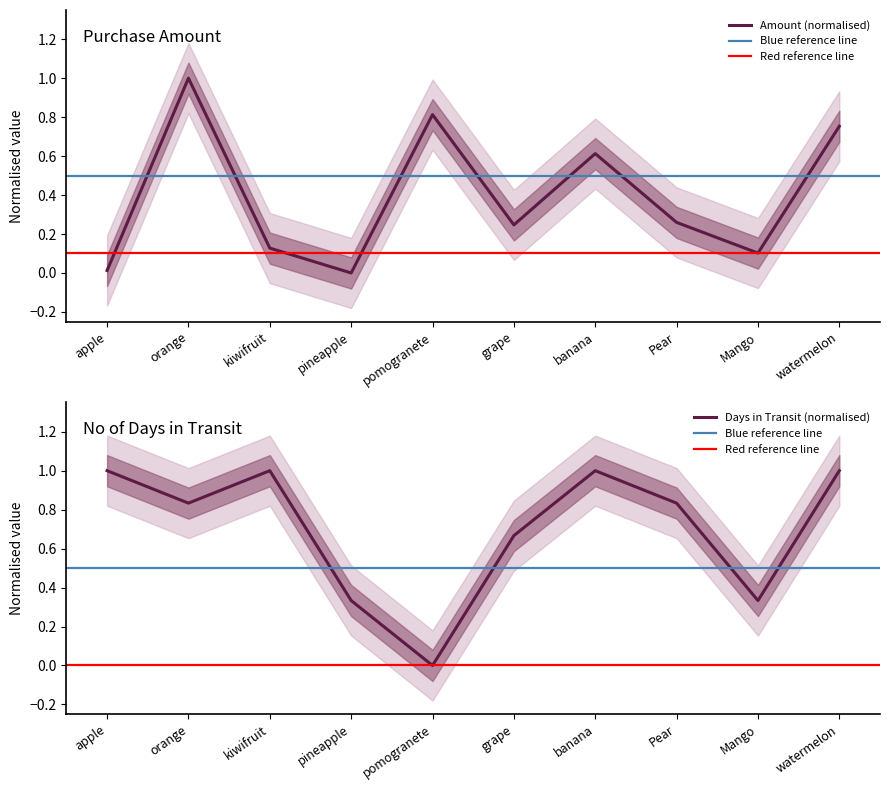

At which label is Amount closest to 0?

pineapple